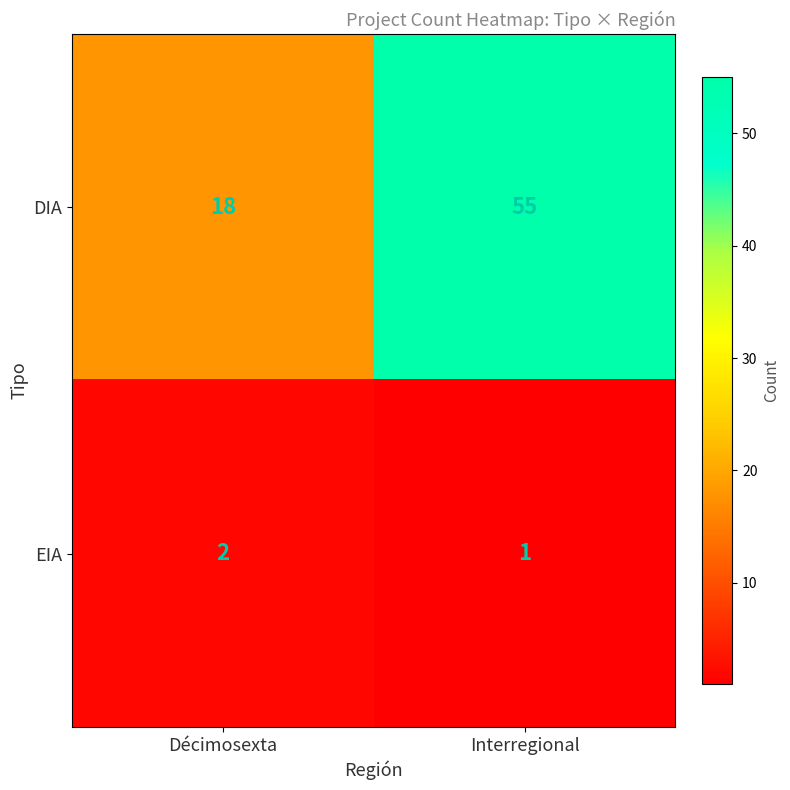

What is the total value across all series at Décimosexta?

20